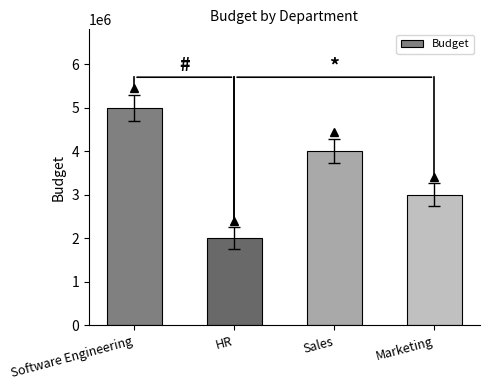

Is it true that the value at Marketing is 3000000?

True